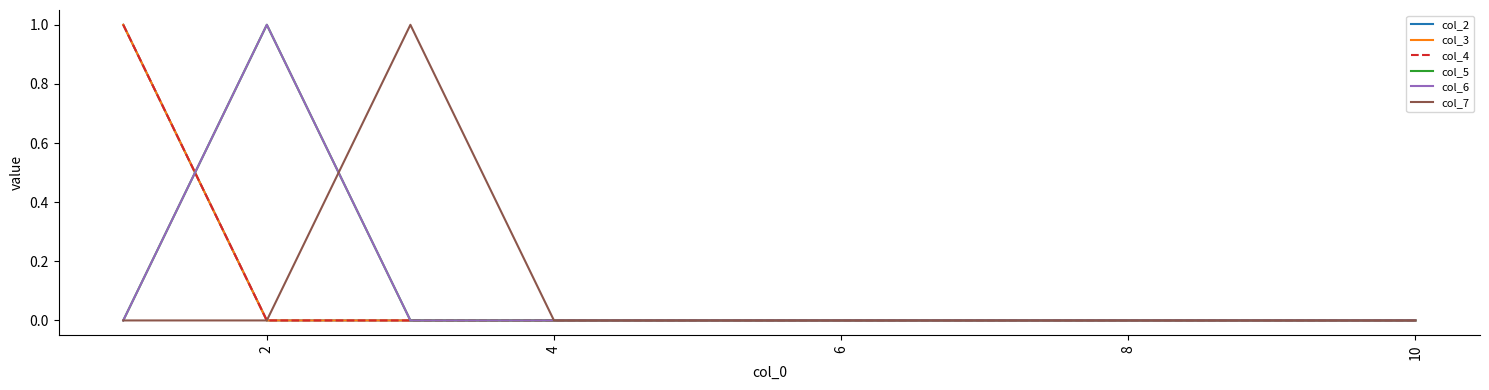

Is this an area chart (filled region under the line)?

No